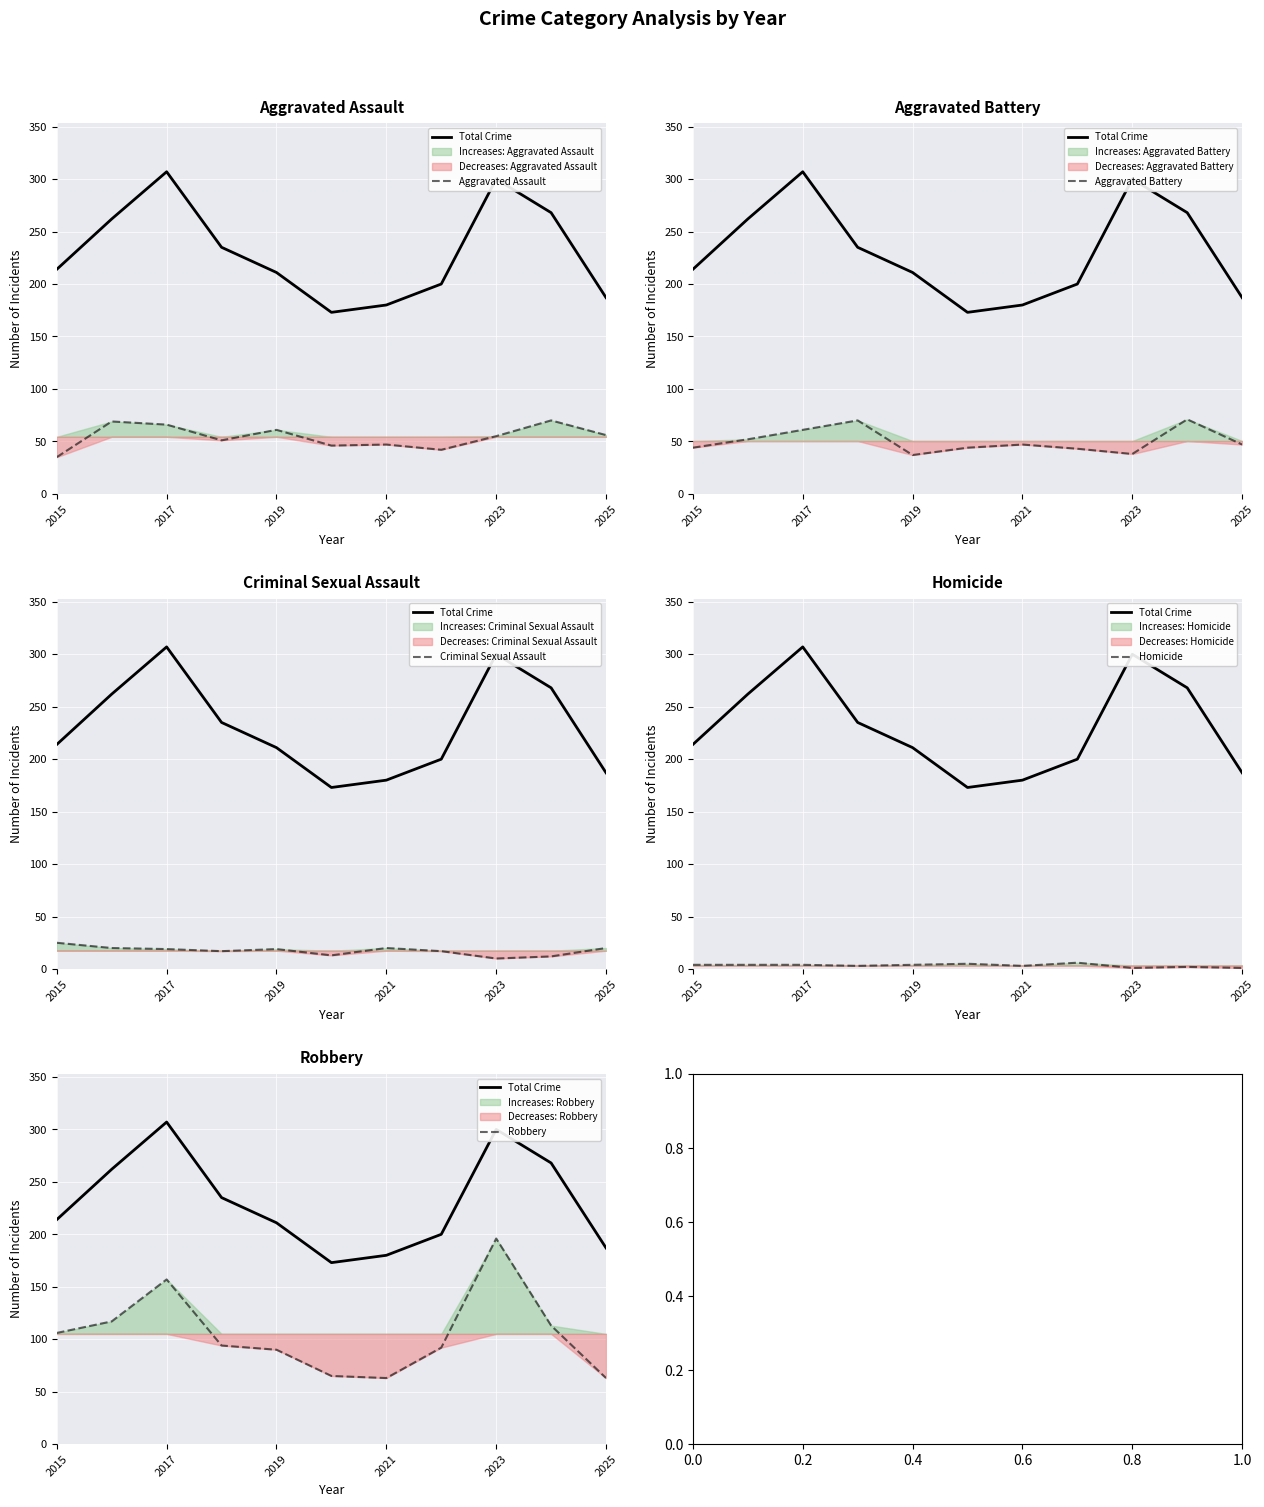

Read the Homicide value at 2025.

1